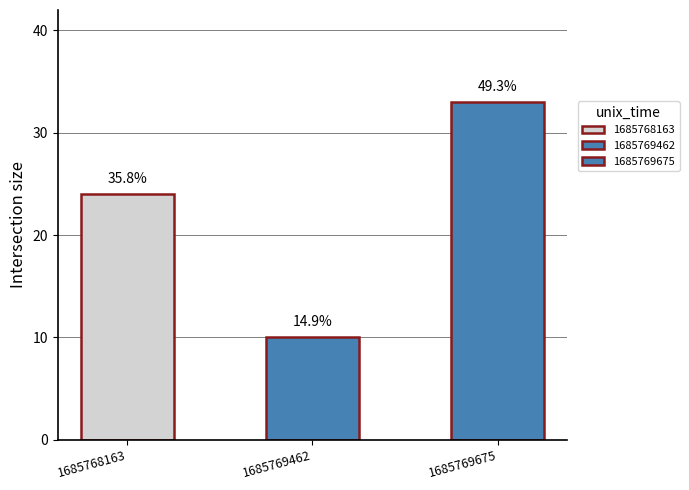

What is the difference between the maximum and minimum values?

23